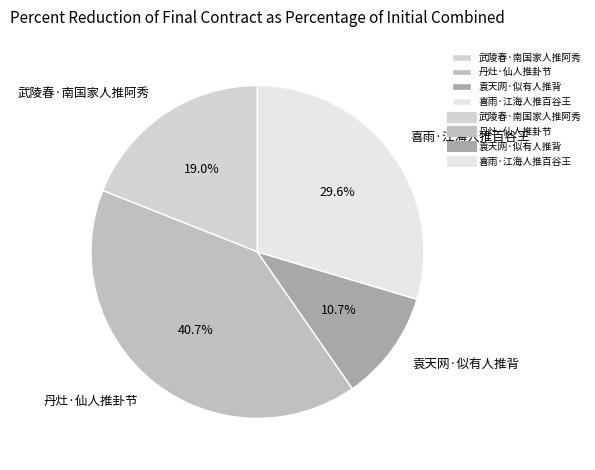

Which category has the biggest portion of the pie?

丹灶·仙人推卦节